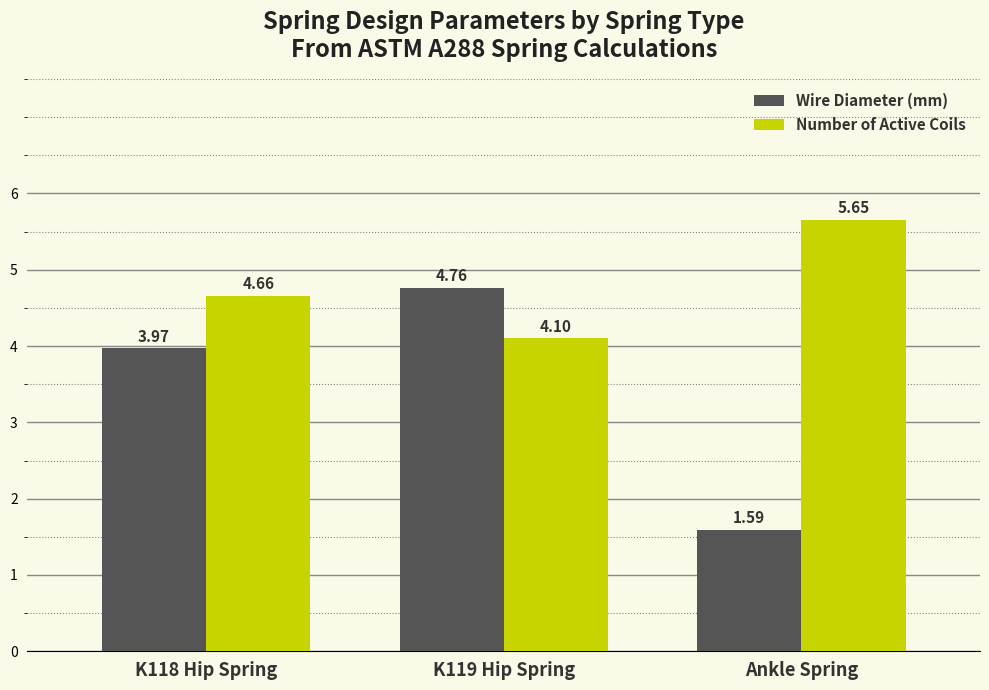

At how many categories does at least one series exceed 3?

3